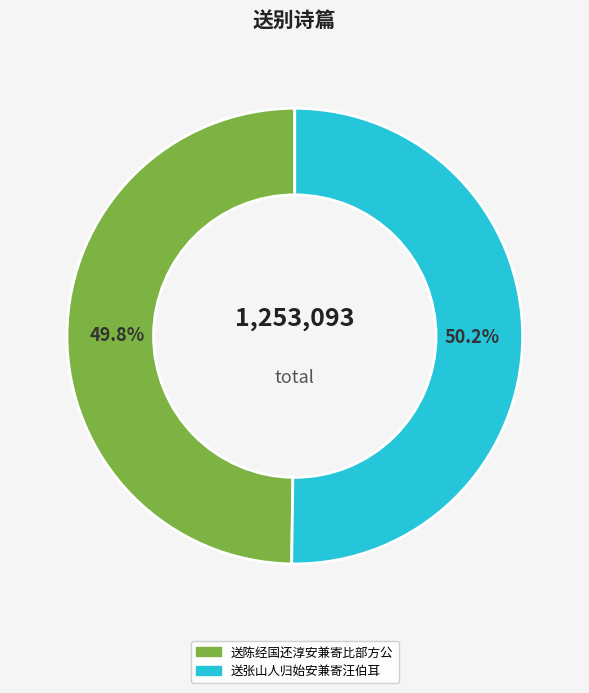

To the nearest percent, what percentage of the pie is 送张山人归始安兼寄汪伯耳?

50%